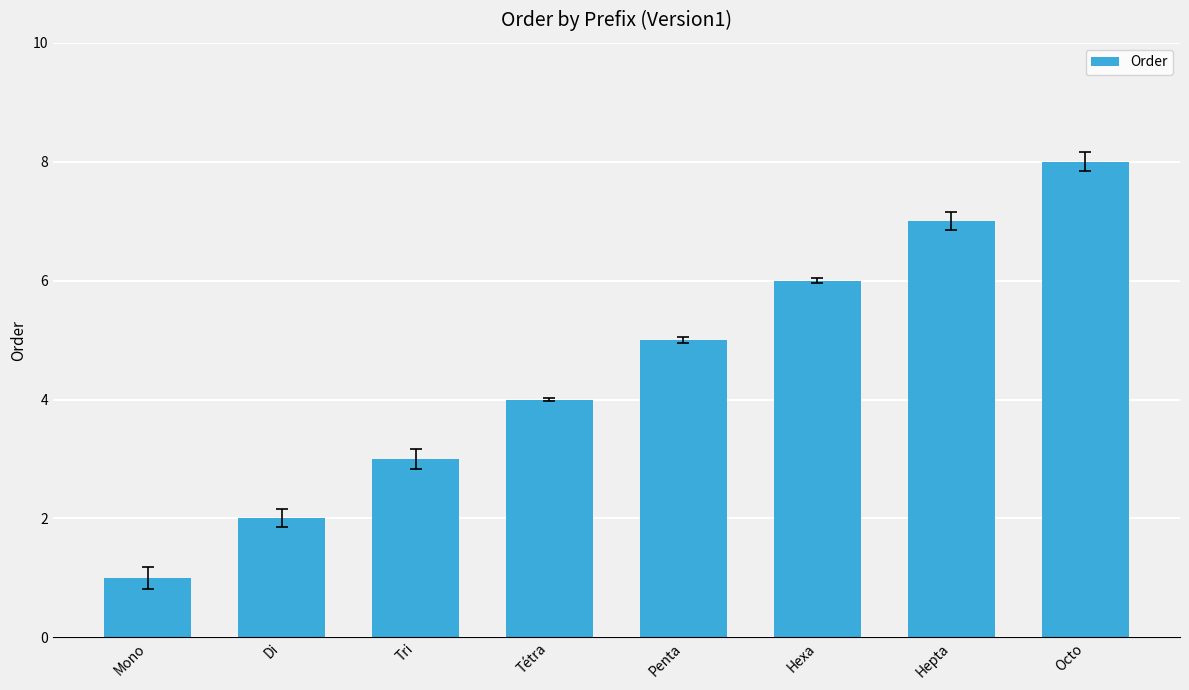

Does the chart contain any negative values?

No